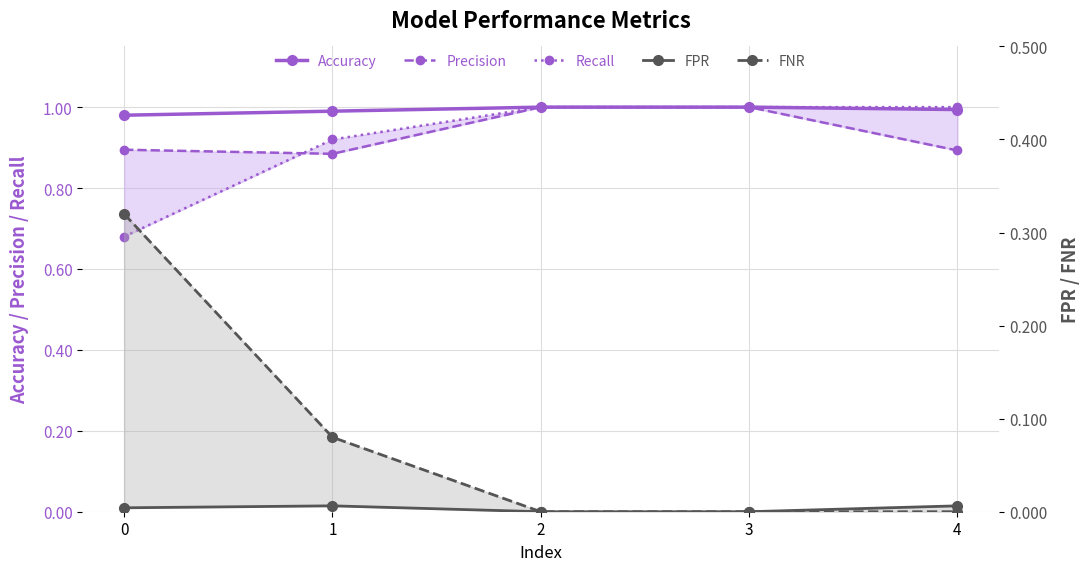

Count the number of categories in the chart.

5